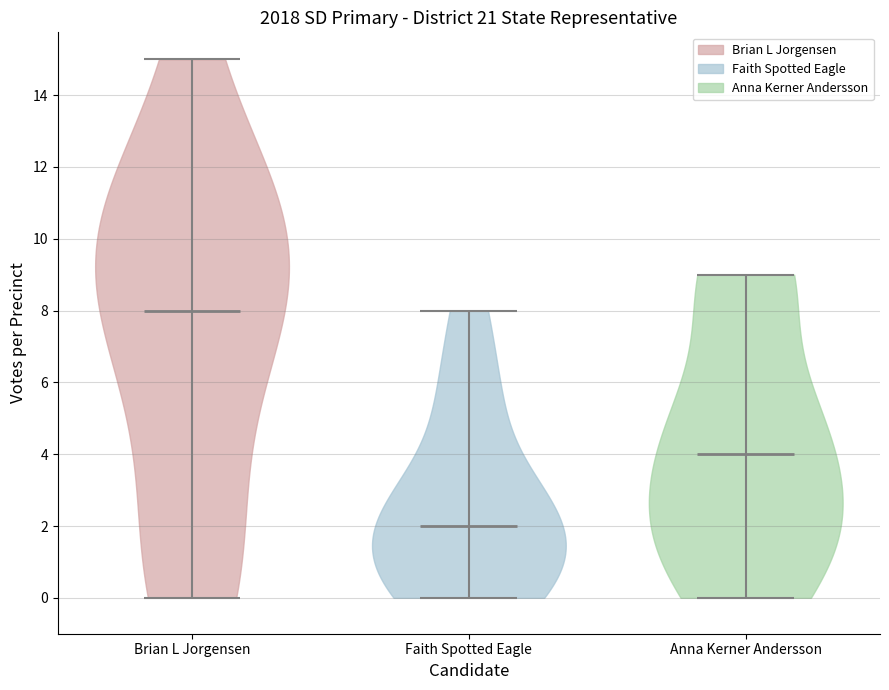

What is the lowest point the violin for Anna Kerner Andersson reaches on the y-axis? The values are not printed on the chart, so give them approximately, as read against the axis.

0